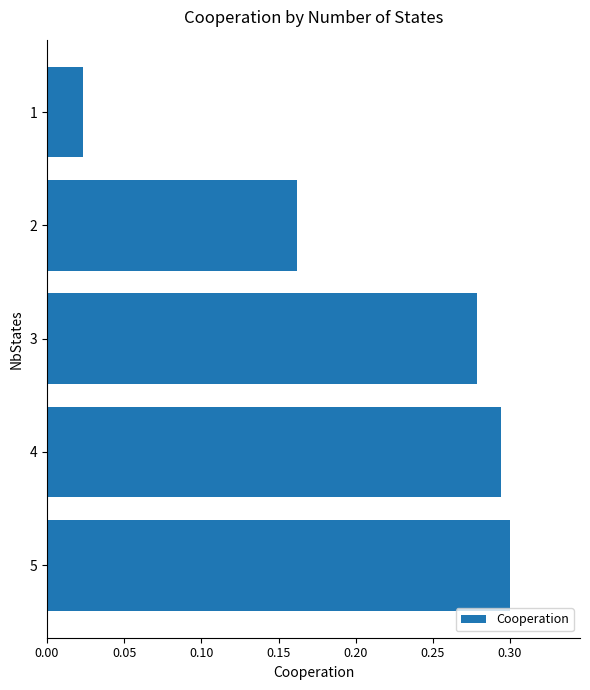

How many categories are shown in the chart?

5